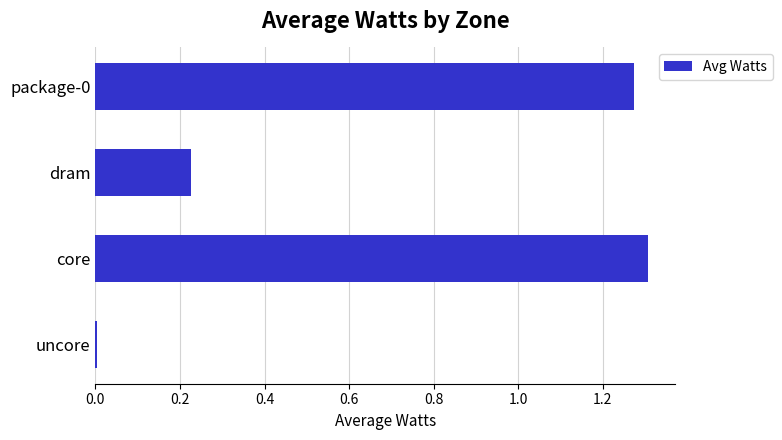

The chart shows a value of 0.1 at dram. True or false?

False